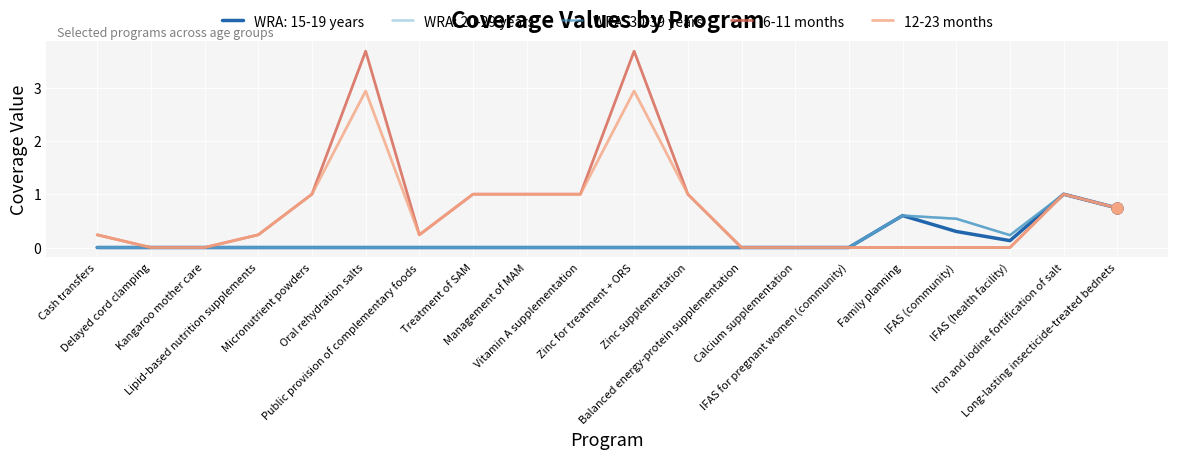

At which category is the sum across all series the highest?

Oral rehydration salts